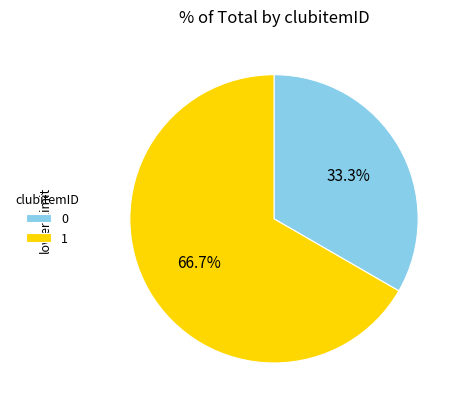

Rank the categories by value from lowest to highest.

0, 1